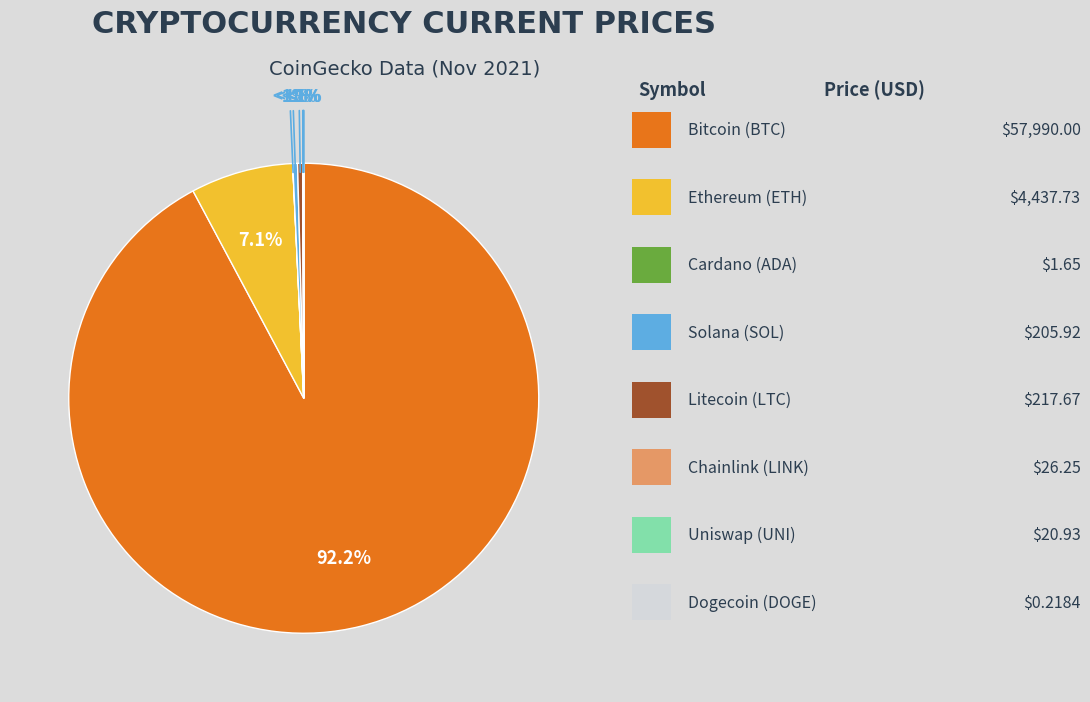

The ada slice represents 0% of the pie. True or false?

True